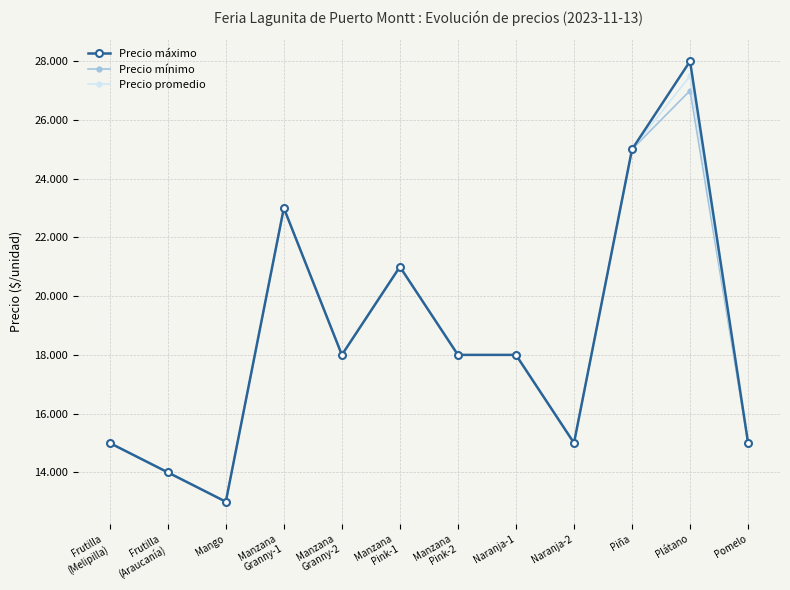

What is the difference between the Precio mínimo values at Naranja-2 and Naranja-1?

3000